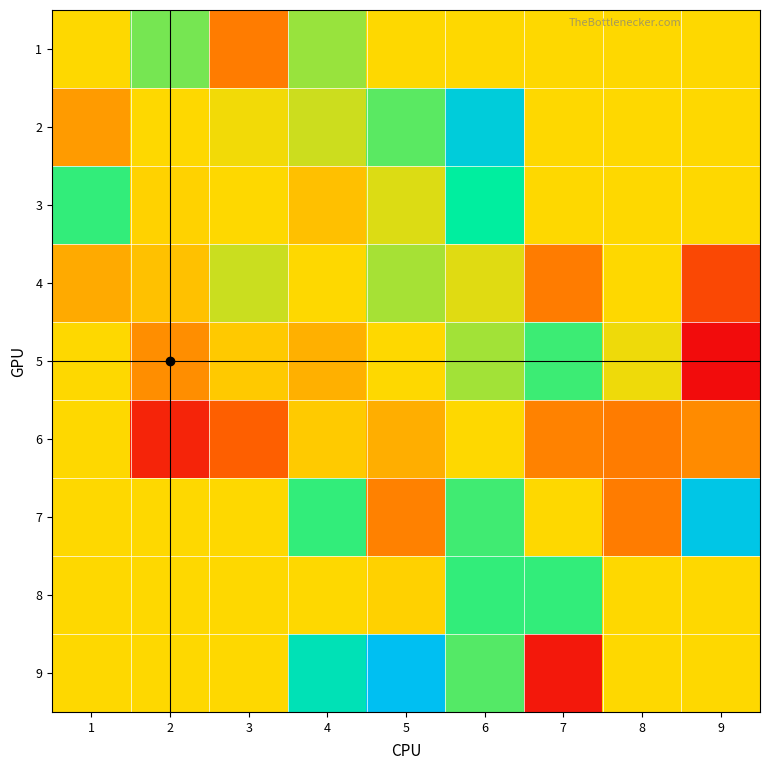

Which series changed the most between 1 and 7?

9